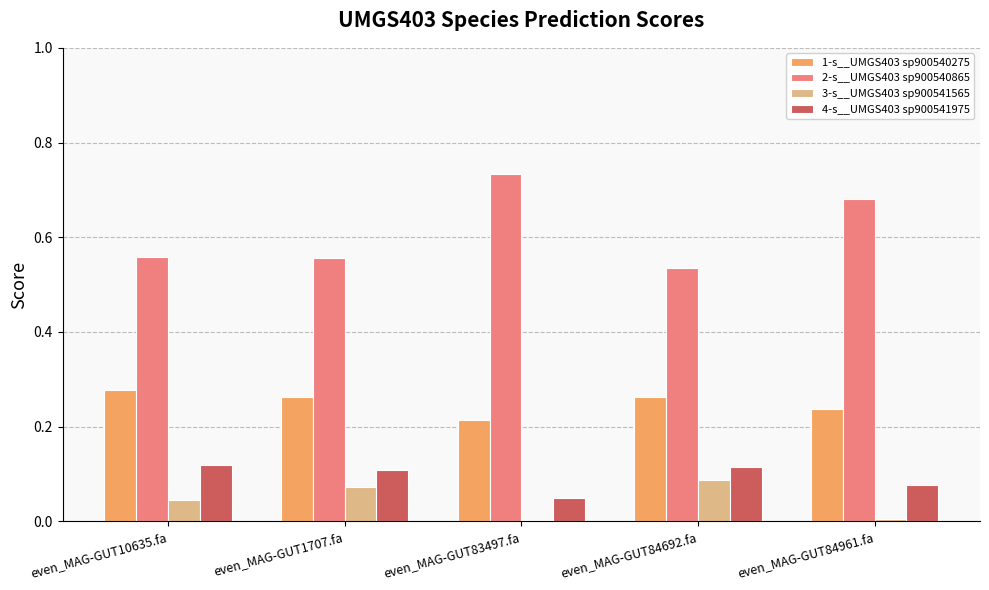

Which series has the largest total across all categories?

2-s__UMGS403 sp900540865